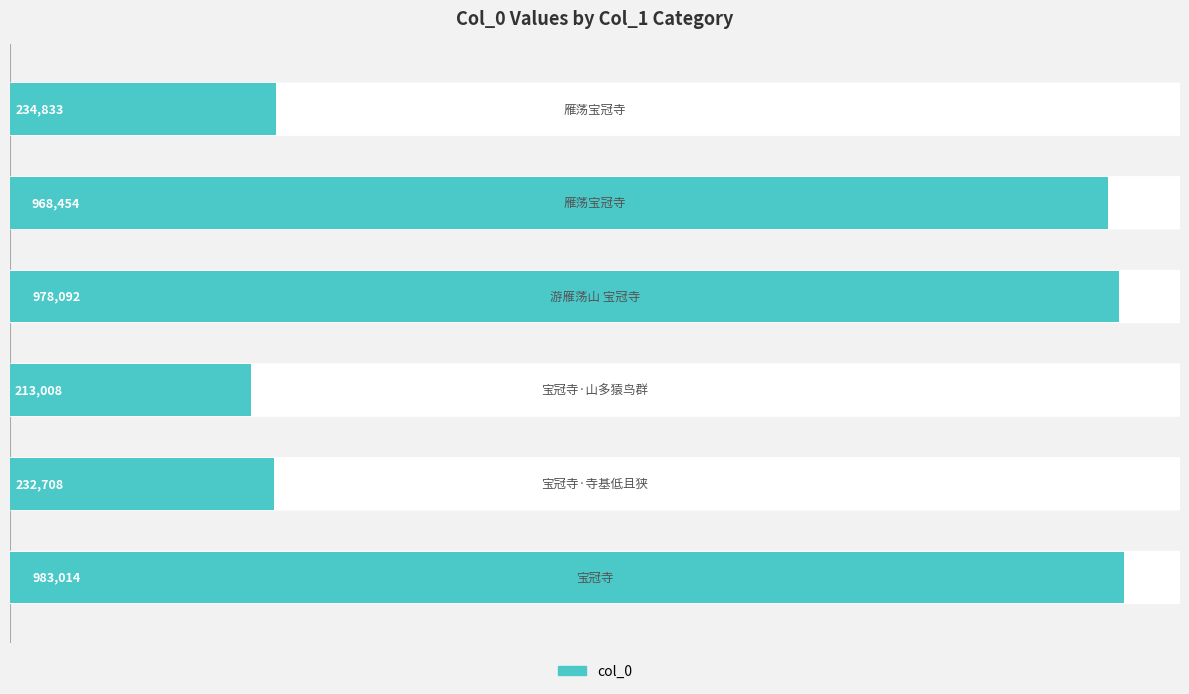

Does the chart contain any negative values?

No